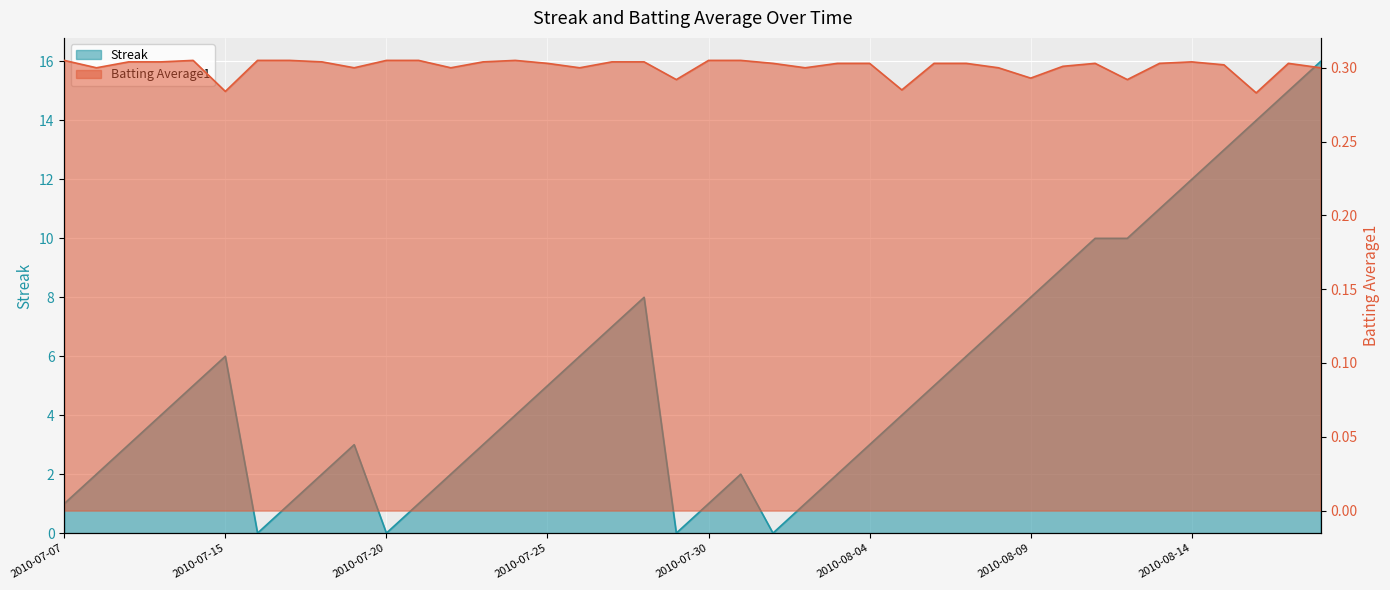

Rank the series by their maximum value, from lowest to highest.

Batting Average1, Streak